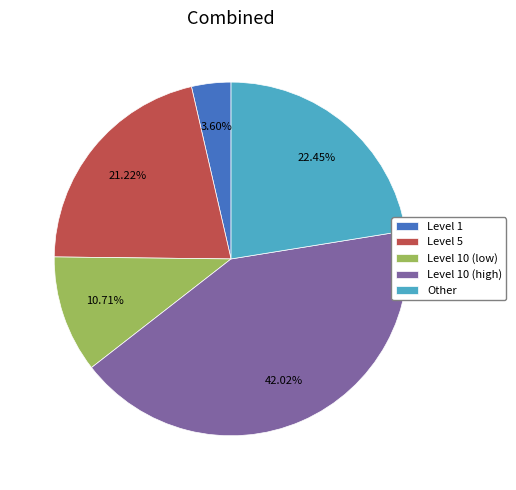

Rank the categories by value from highest to lowest.

Level 10 (high), Other, Level 5, Level 10 (low), Level 1